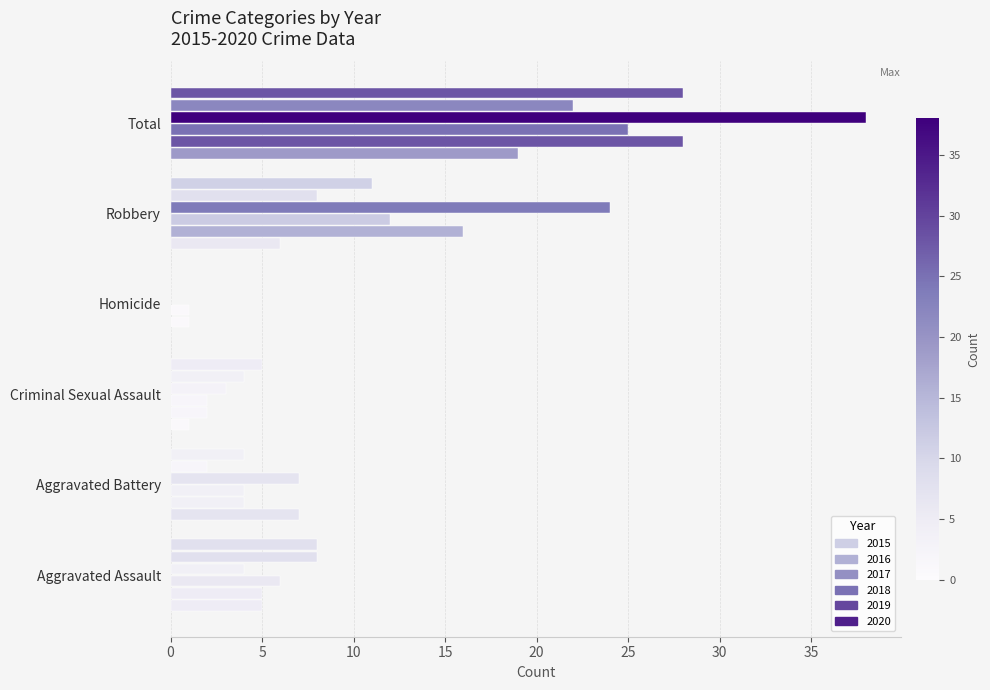

How many positive values does the 2020 series have?

5